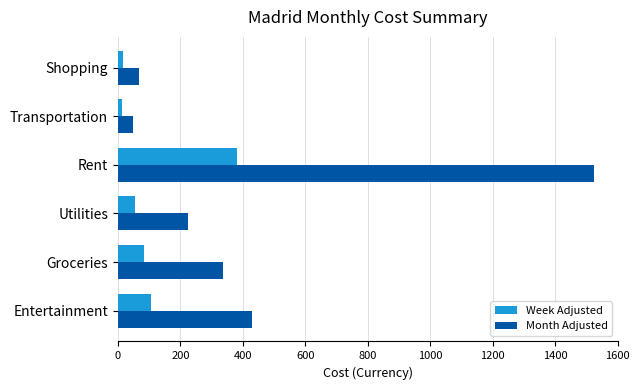

The Month Adjusted series shows 337.0 at Groceries. True or false?

True